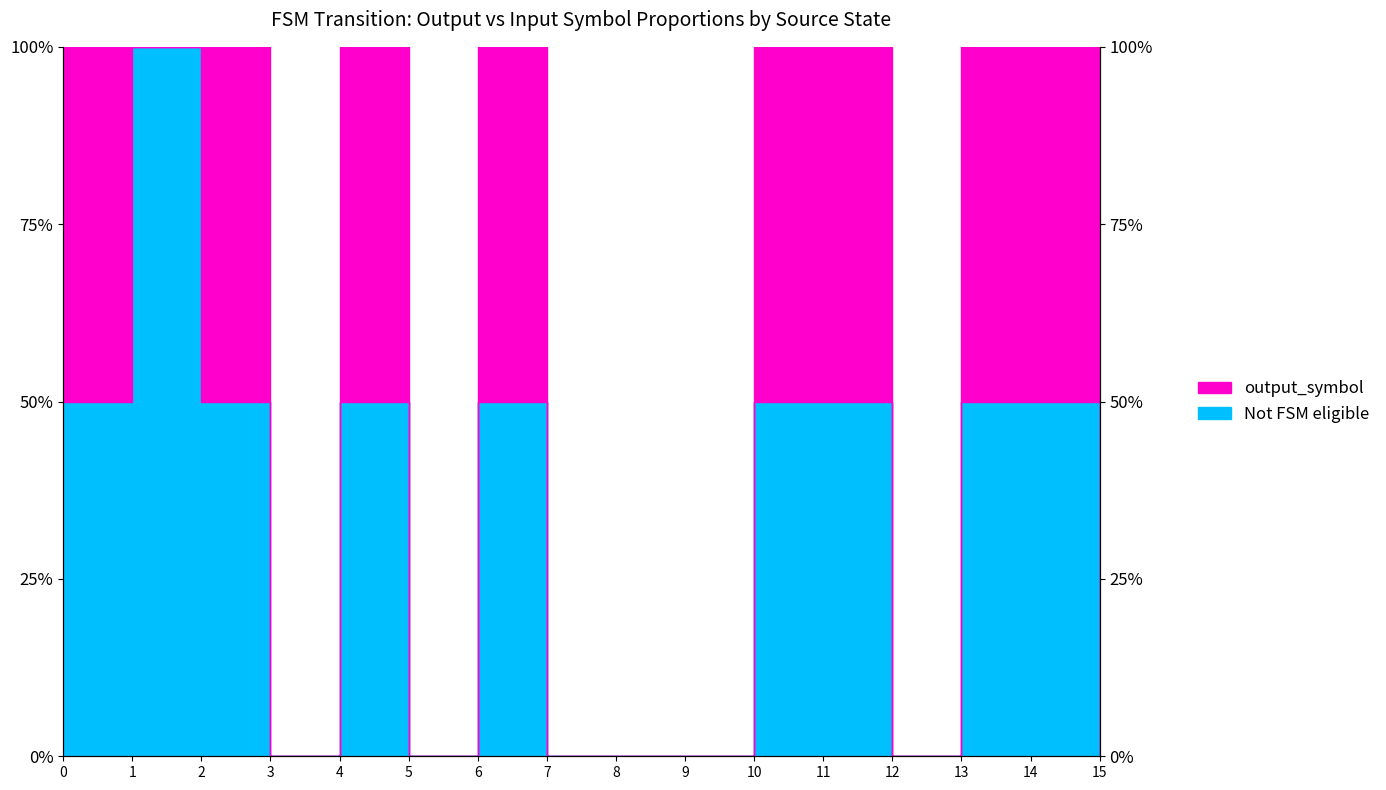

What is the difference between the maximum and second lowest values?

100